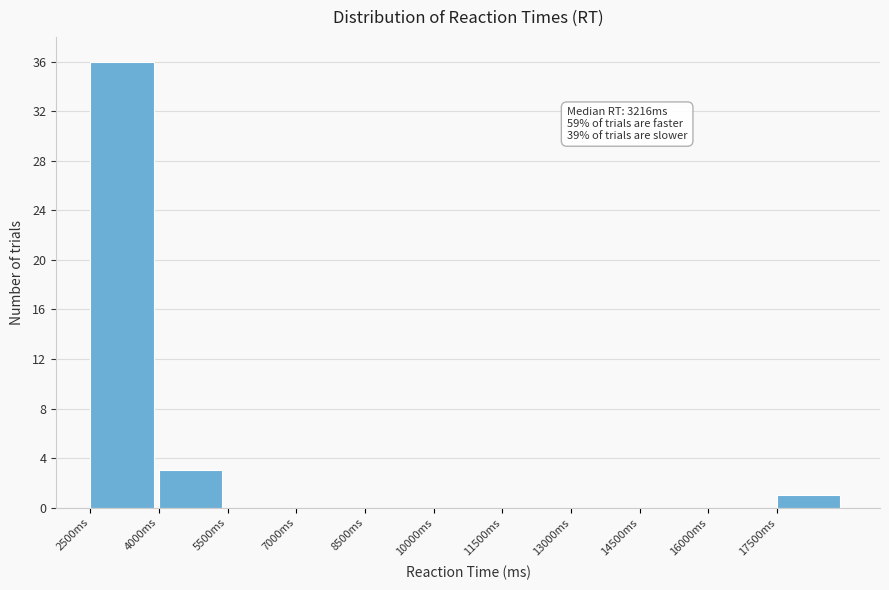

Which range on the x-axis has the tallest bar?

2500 to 4000